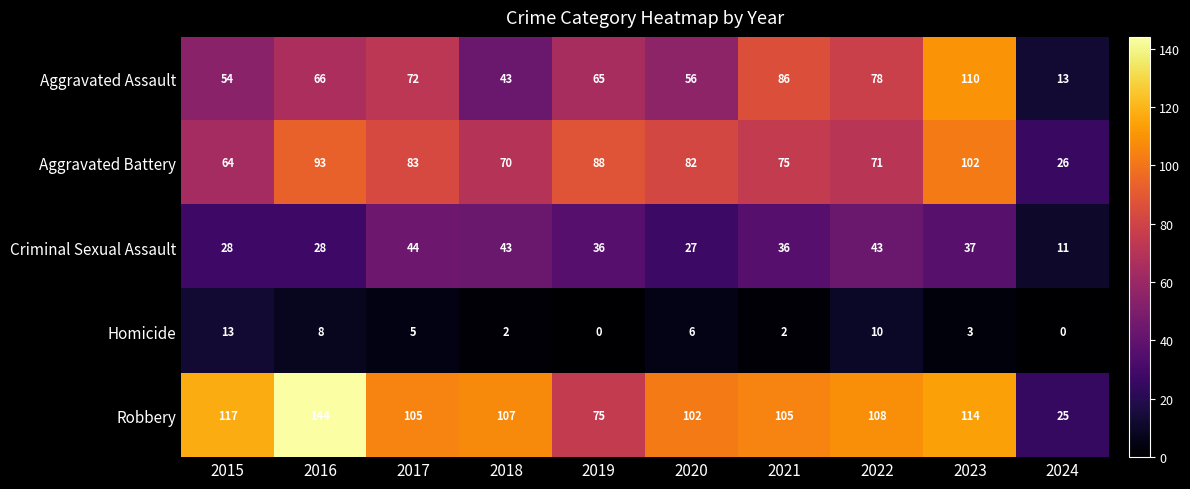

Between 2018 and 2022, which series saw the biggest shift?

Aggravated Assault